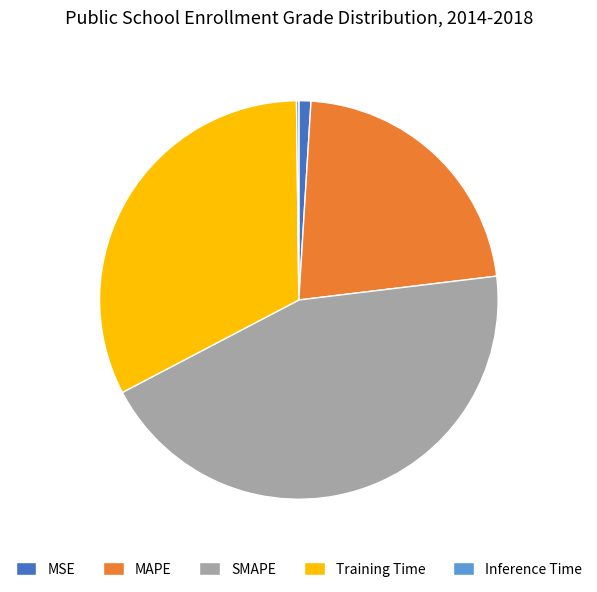

The Training Time slice represents 32% of the pie. True or false?

True